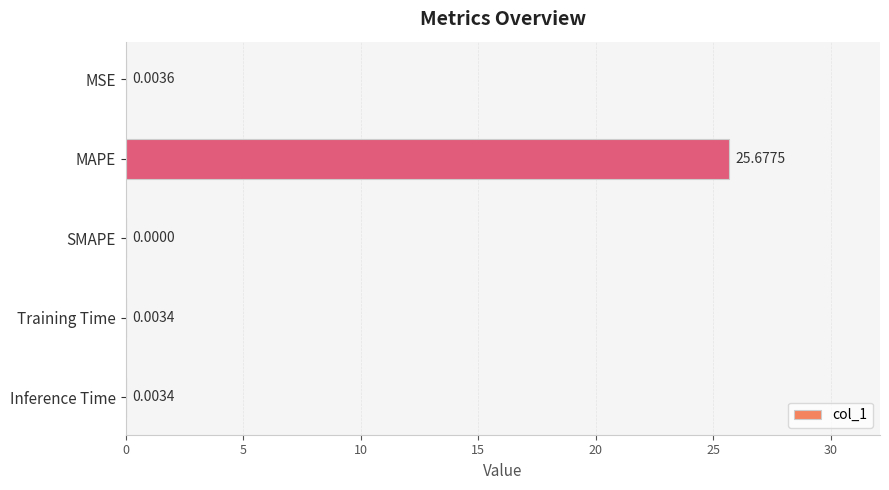

Between SMAPE and Training Time, which is larger?

Training Time